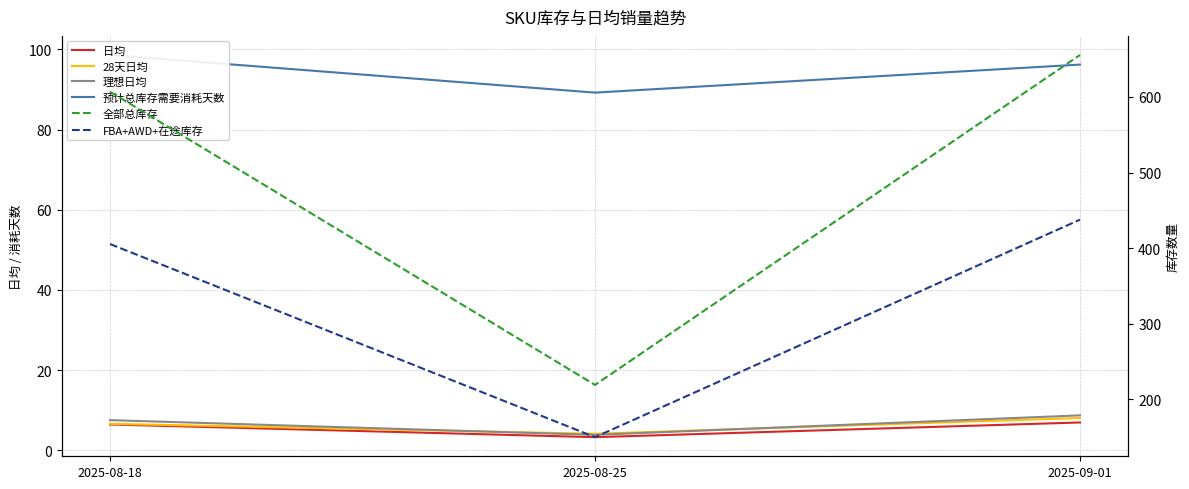

The 全部总库存 series shows 606.9 at 2025-08-18. True or false?

True